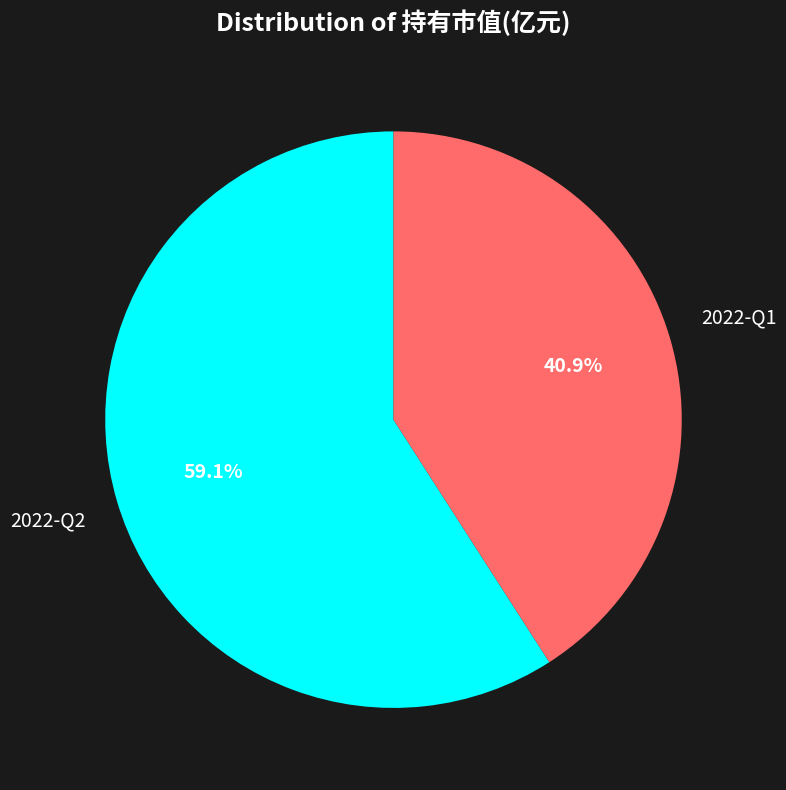

How many slices are in this pie chart?

2